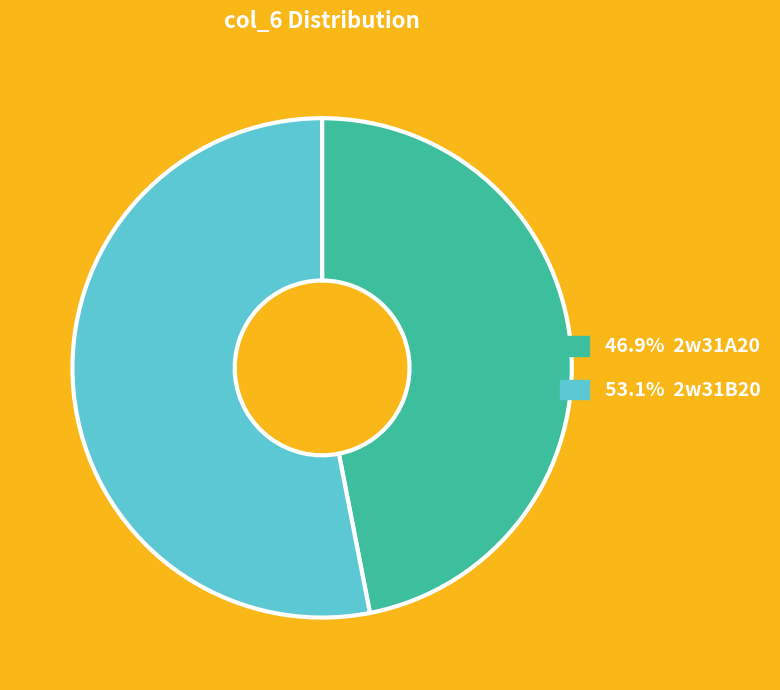

How many segments does this pie chart have?

2